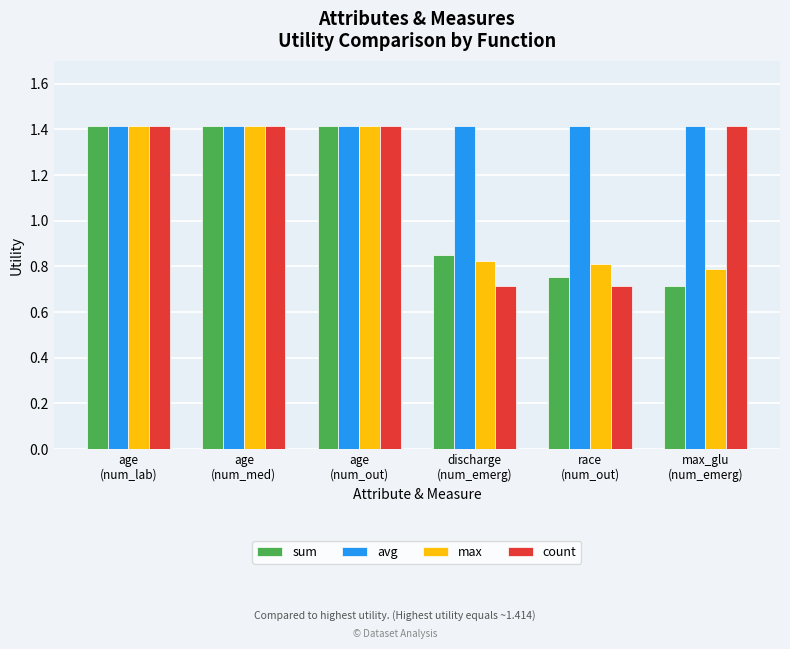

Is the value of sum at max_glu
(num_emerg) greater than the value of avg at age
(num_out)?

No